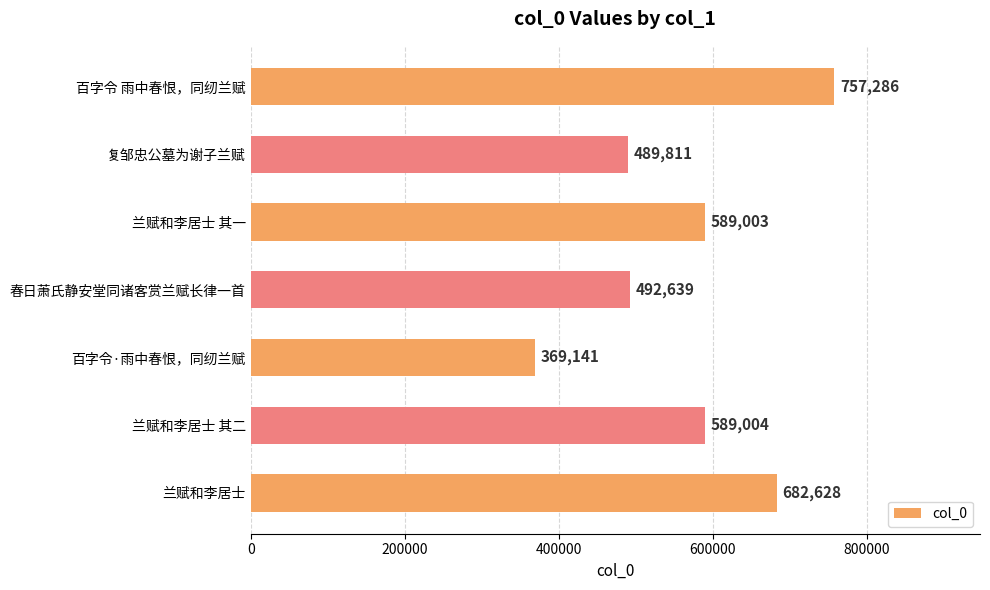

Reading top to bottom, extract all data points from this chart.

757286	489811	589003	492639	369141	589004	682628